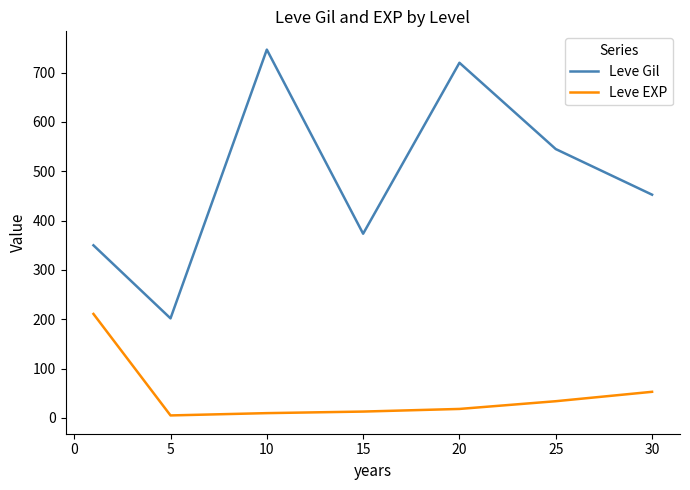

Which series has the widest spread of values?

Leve Gil